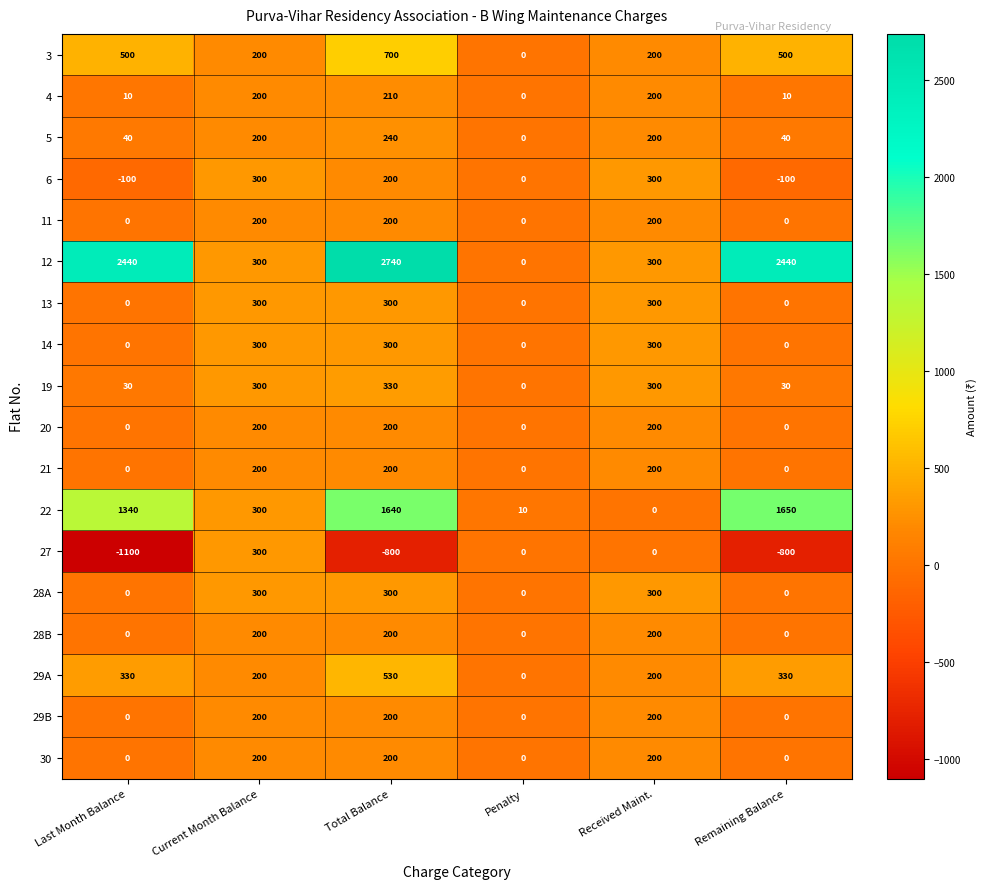

What is the spread (max minus min) of values at Total Balance?

3540